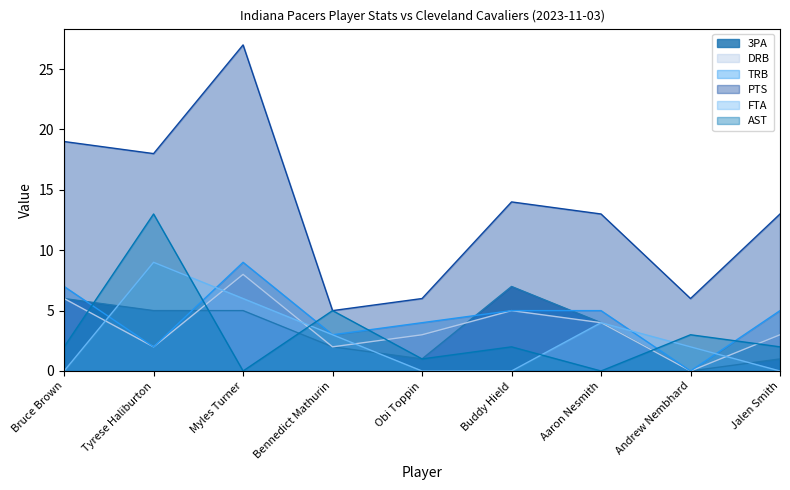

At which category is the sum across all series the highest?

Myles Turner